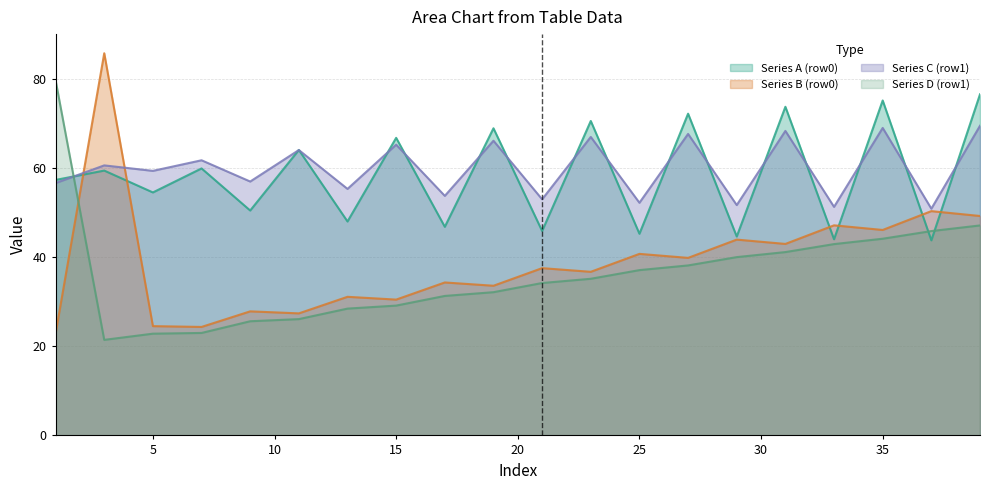

True or false: Series B (row0) and Series D (row1) intersect in this chart.

True